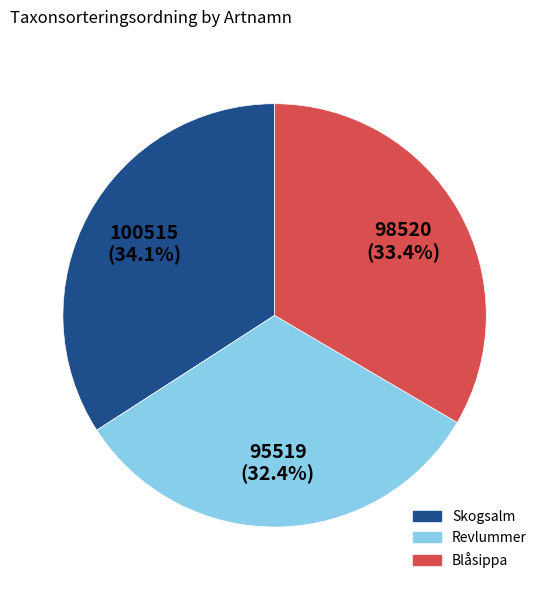

How many slices are in this pie chart?

3